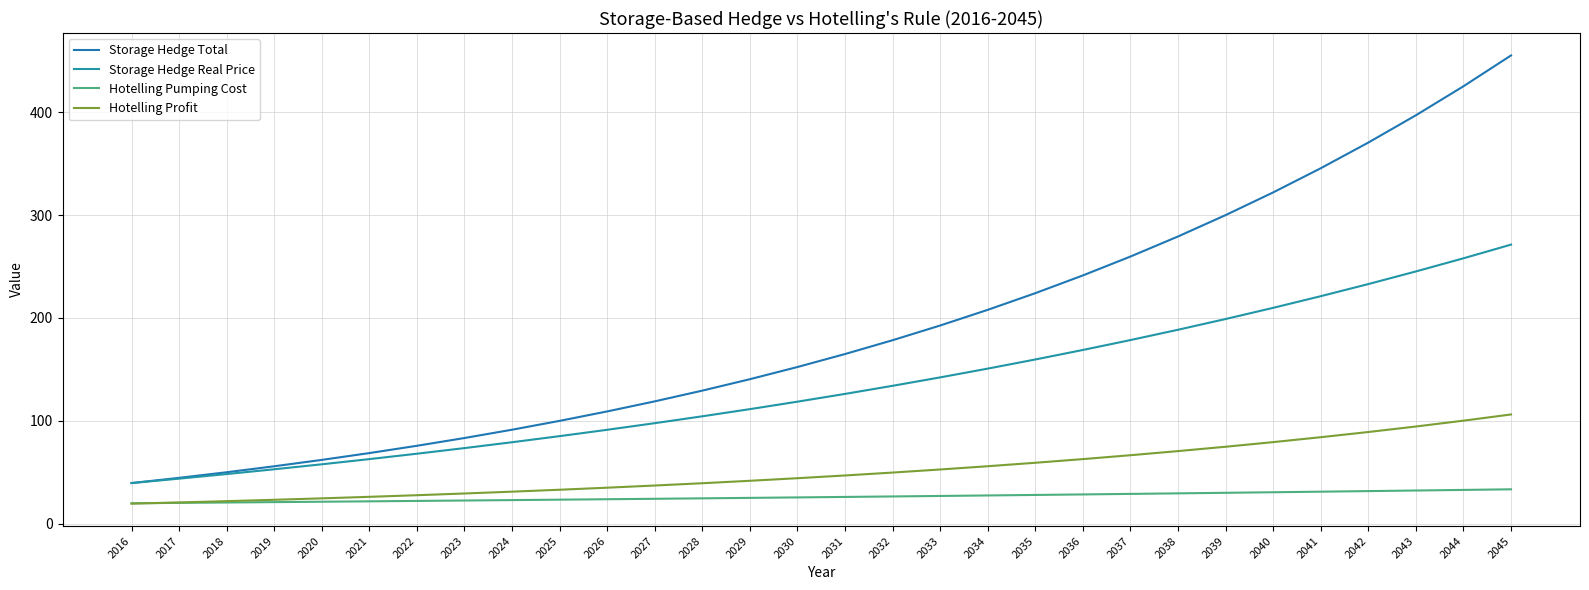

How many values in the Storage Hedge Real Price series exceed 126?

15